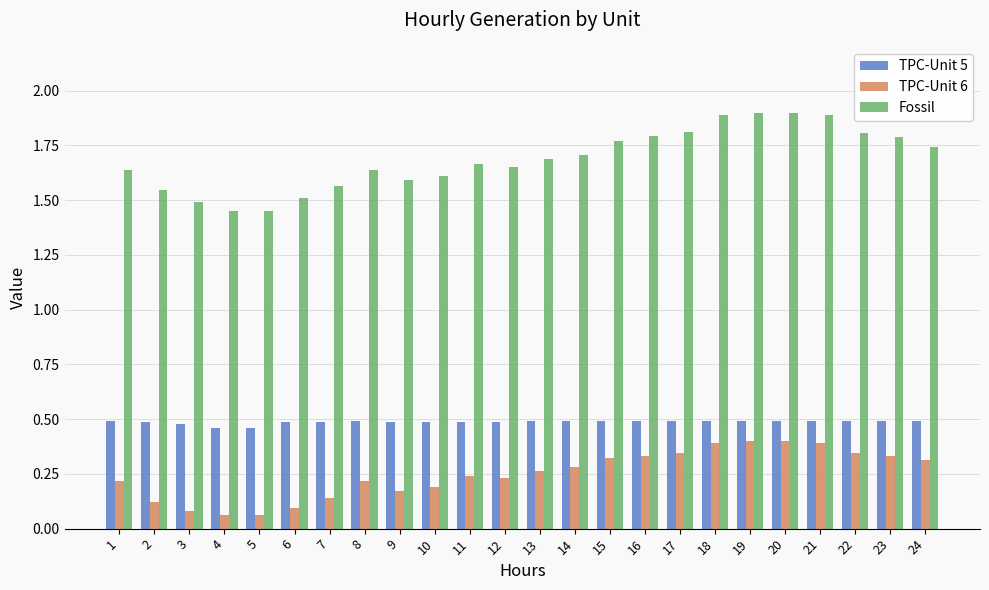

What is the greatest value displayed?

1.9